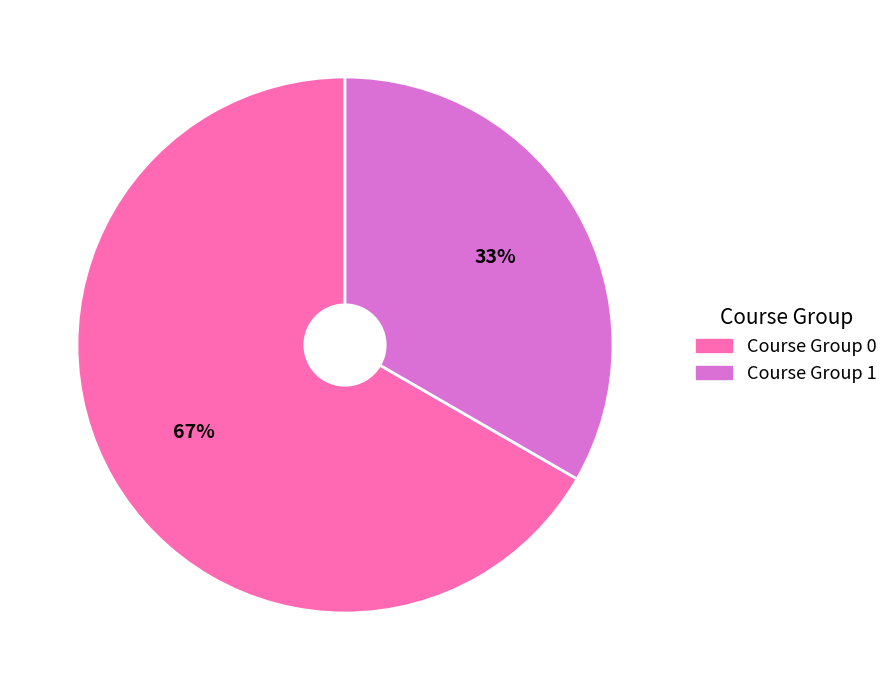

Is there any slice that represents more than half of the pie?

Yes